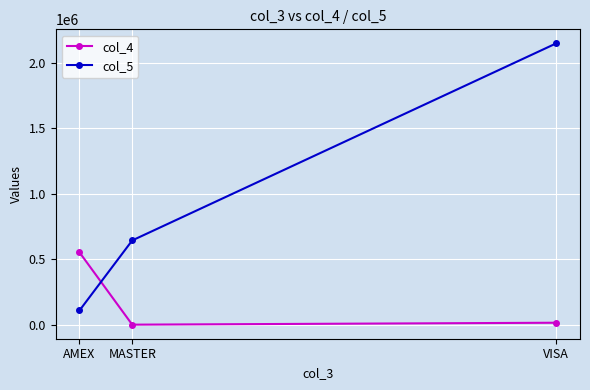

What is the label of the 2nd point from the left?

MASTER